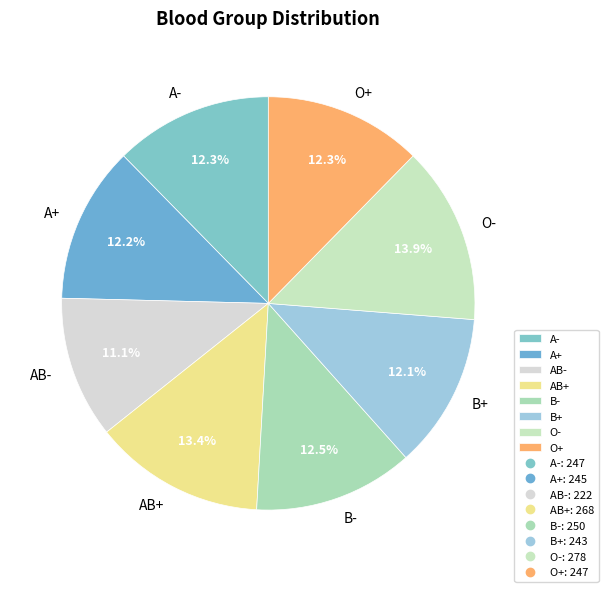

How many slices are in this pie chart?

8